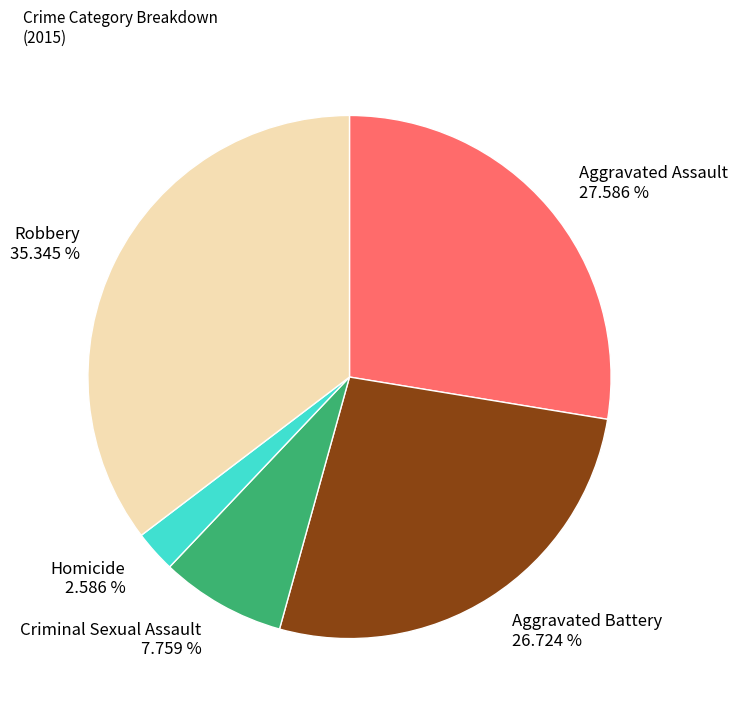

To the nearest percent, what is the average slice percentage?

20%